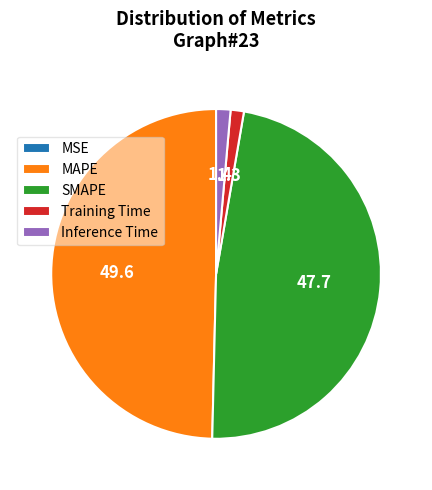

Which category has the biggest portion of the pie?

MAPE